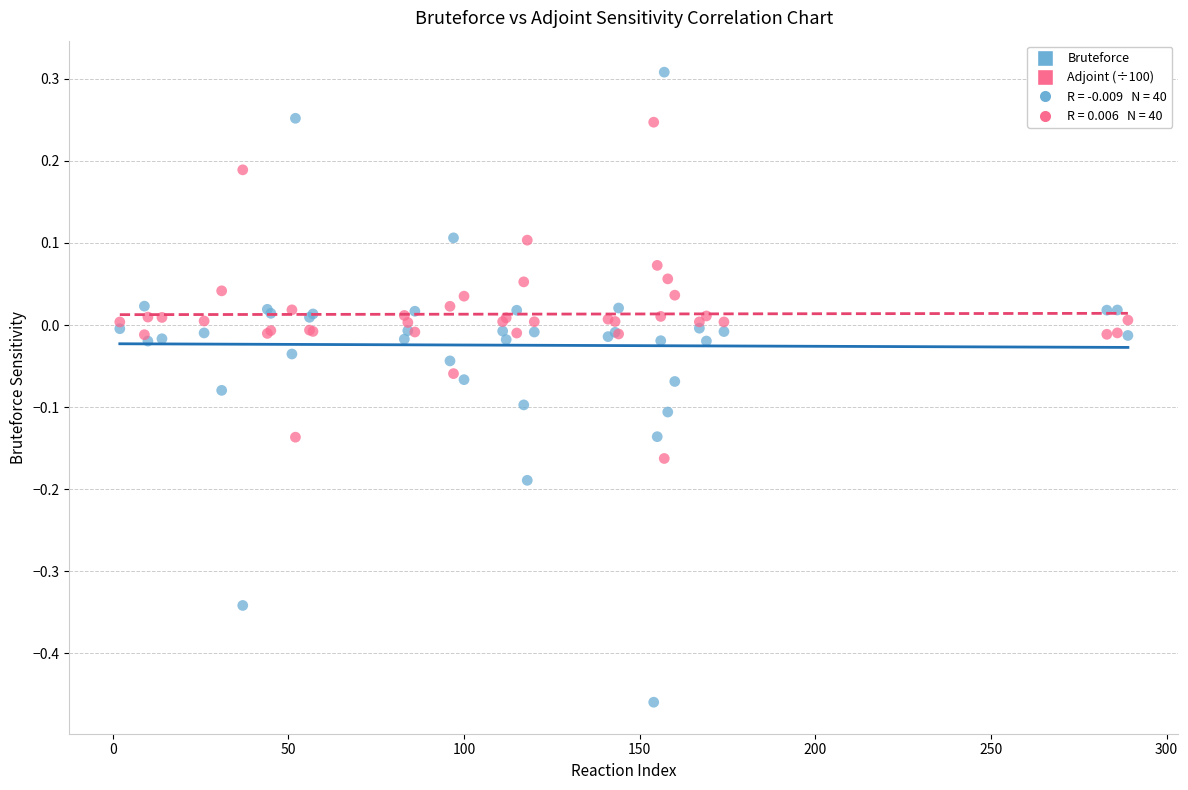

Which series contains the lowest Y value?

Bruteforce